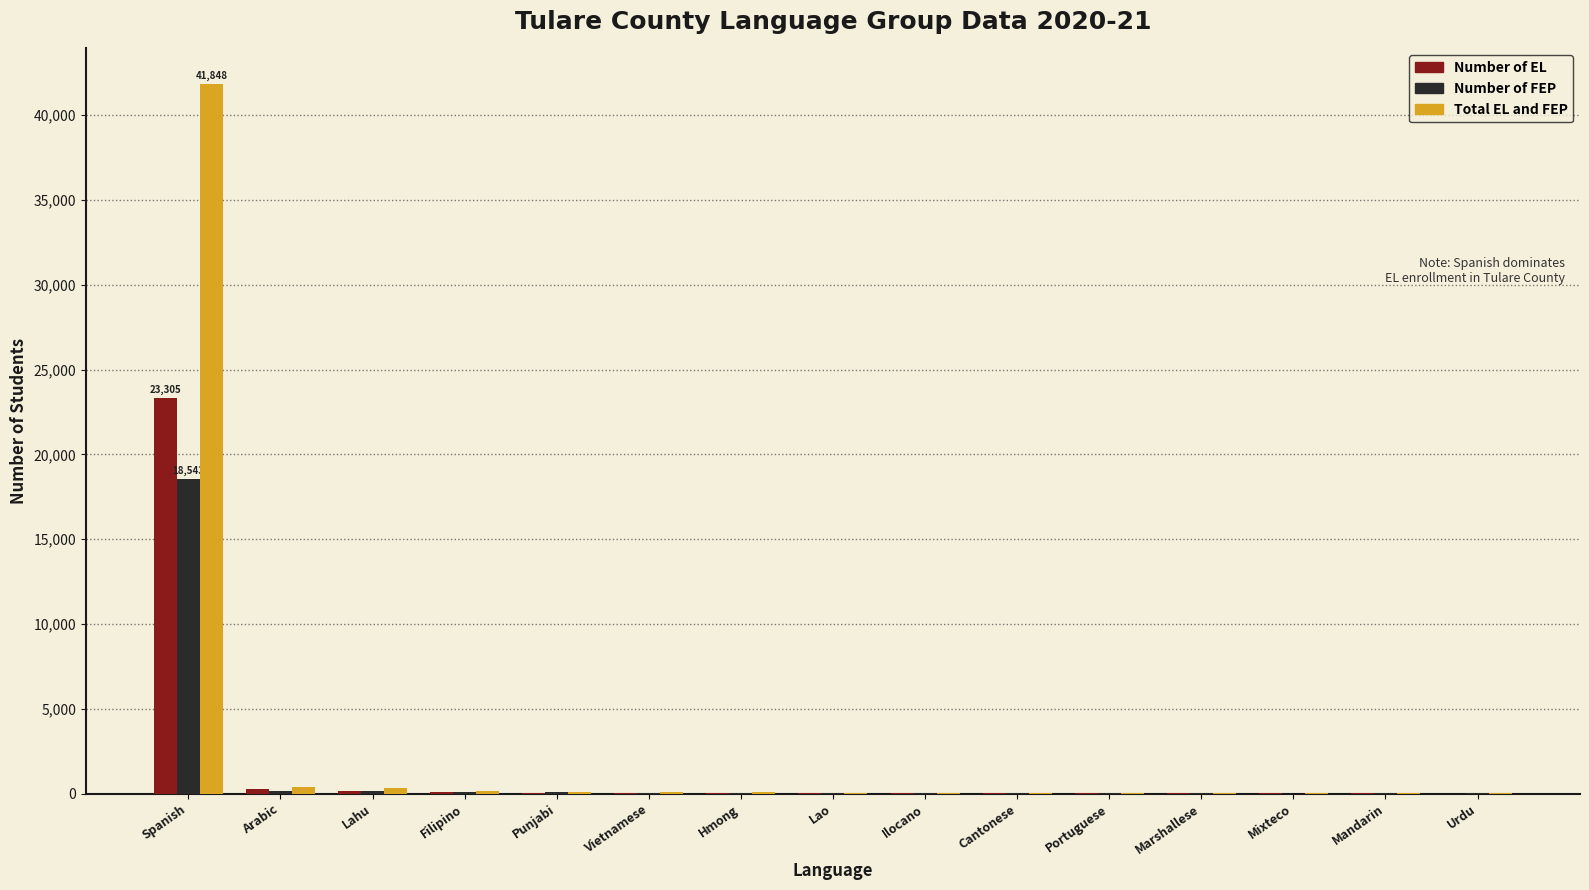

Which category has the highest value in the Number of EL series?

Spanish